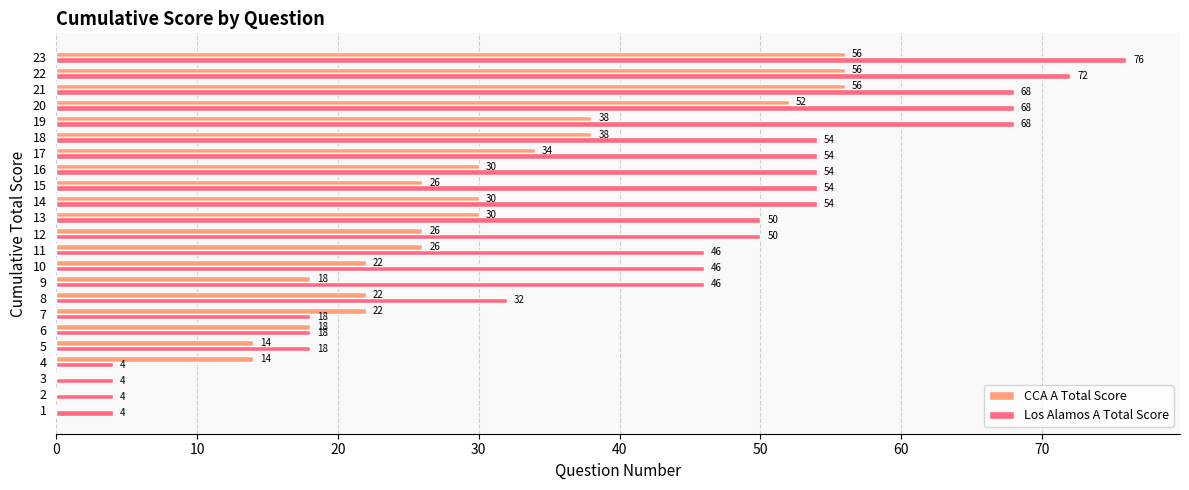

What is the total value across all series at 22?

128